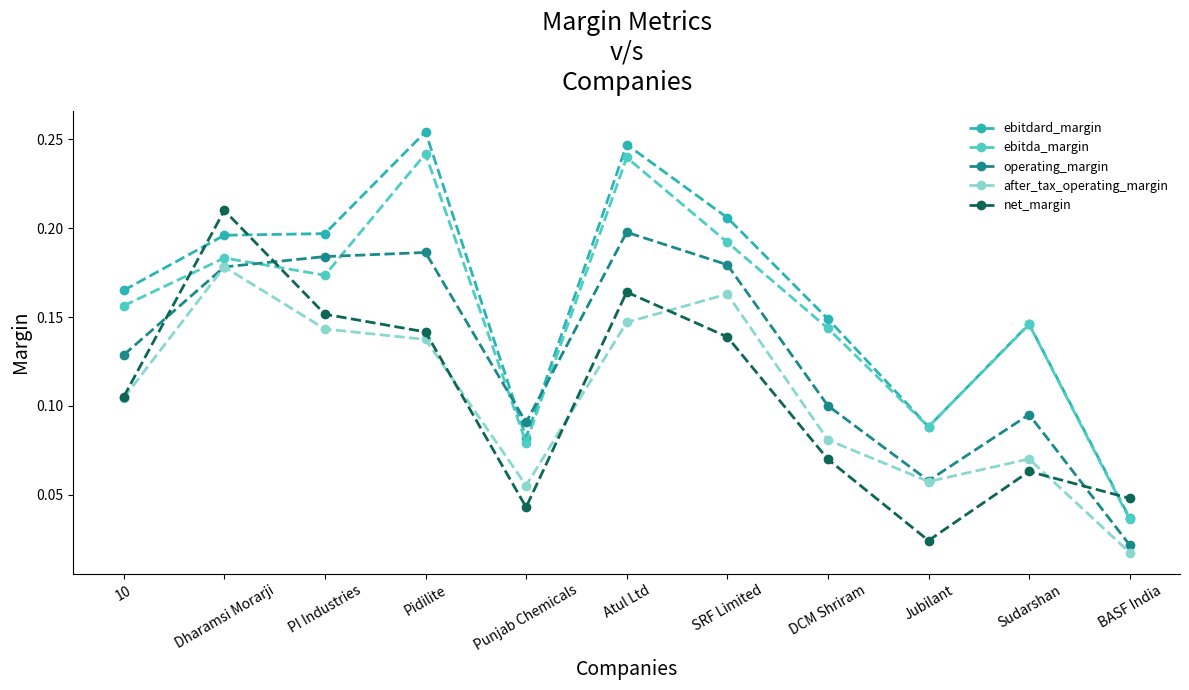

At which category is the sum across all series the highest?

Atul Ltd